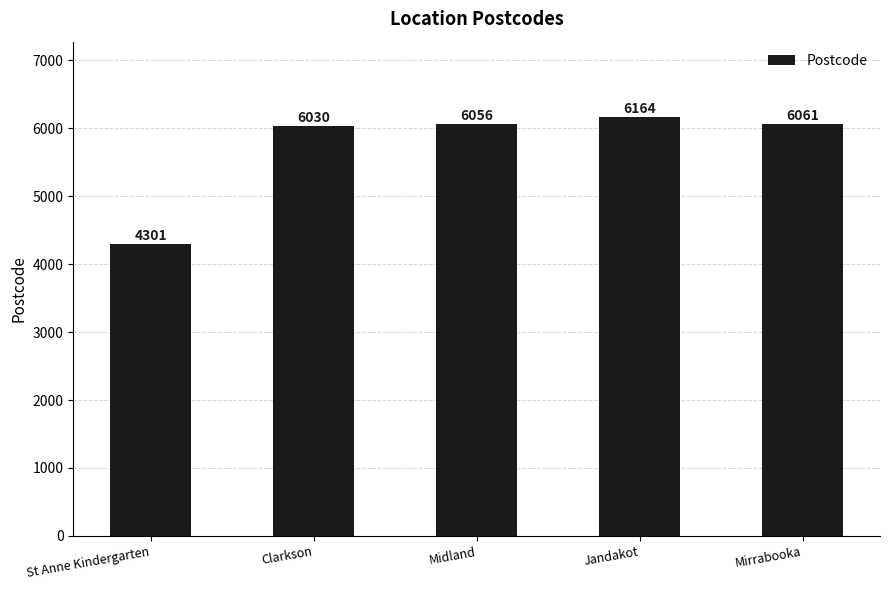

List the labels in order of value, smallest first.

St Anne Kindergarten, Clarkson, Midland, Mirrabooka, Jandakot